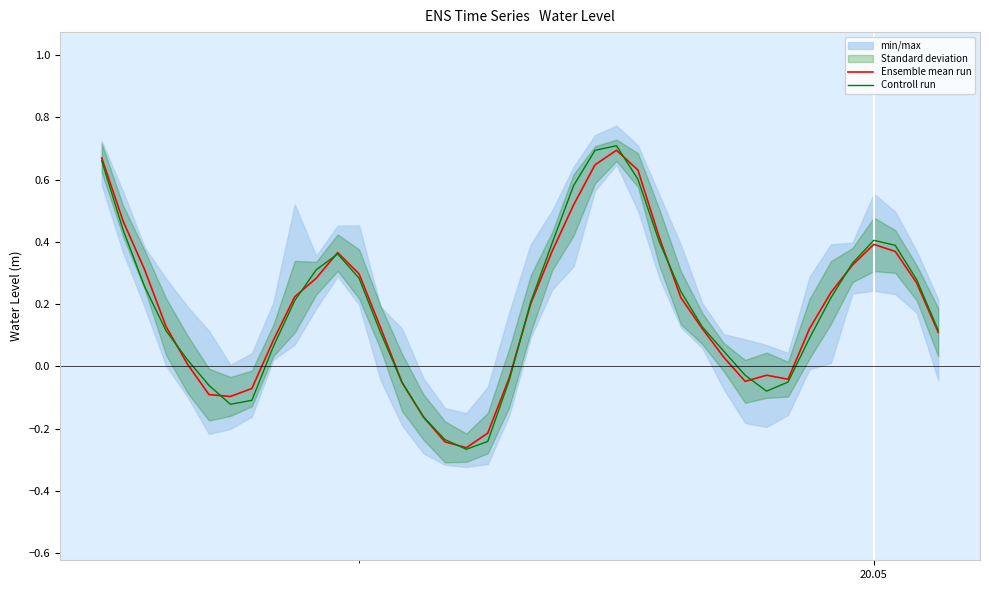

Reading right to left, transcribe all the data shown in this chart.

Ensemble mean run: 0.1	0.3	0.4	0.4	0.3	0.2	0.1	-0.0	-0.0	-0.0	0.0	0.1	0.2	0.4	0.6	0.7	0.6	0.5	0.4	0.2	-0.0	-0.2	-0.3	-0.2	-0.2	-0.1	0.1	0.3	0.4	0.3	0.2	0.1	-0.1	-0.1	-0.1	0.0	0.1	0.3	0.5	0.7
Controll run: 0.1	0.3	0.4	0.4	0.3	0.2	0.1	-0.1	-0.1	-0.0	0.0	0.1	0.2	0.4	0.6	0.7	0.7	0.6	0.4	0.2	-0.0	-0.2	-0.3	-0.2	-0.2	-0.1	0.1	0.3	0.4	0.3	0.2	0.1	-0.1	-0.1	-0.1	0.0	0.1	0.3	0.4	0.7